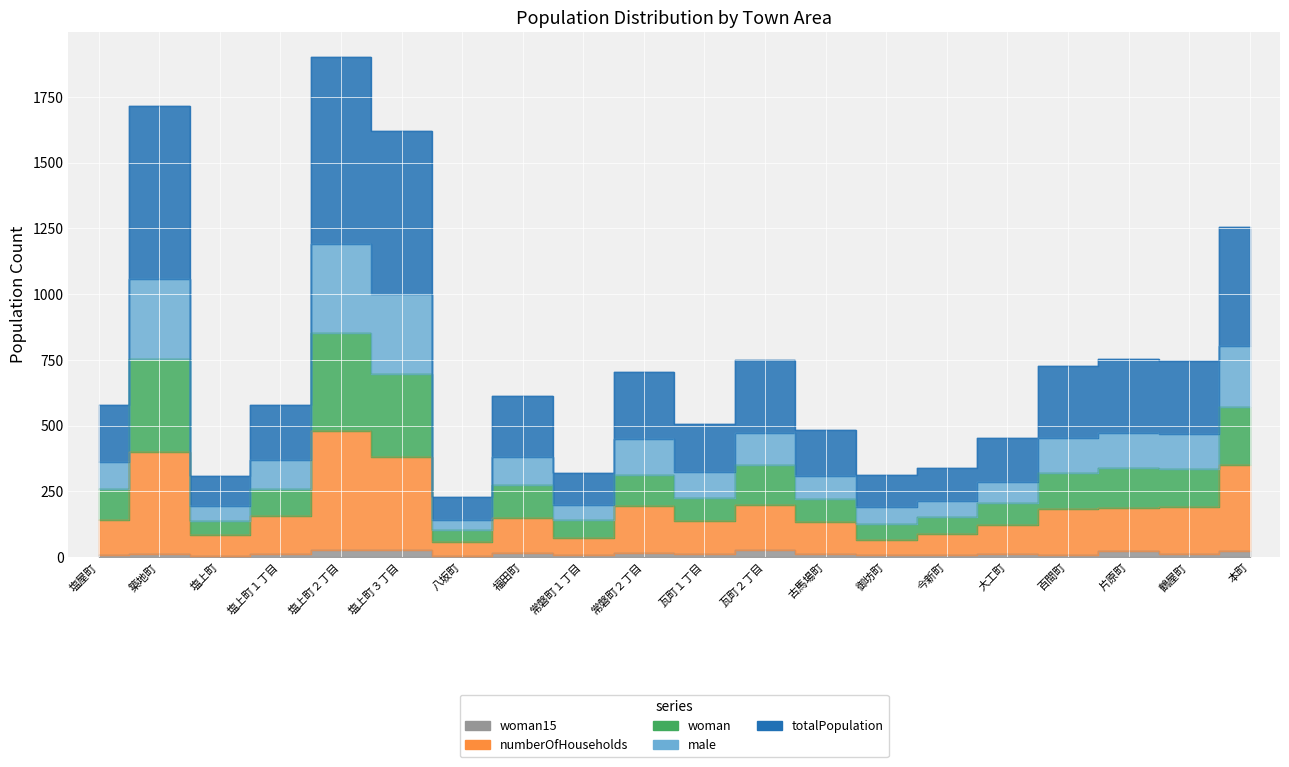

Which series has the widest spread of values?

totalPopulation